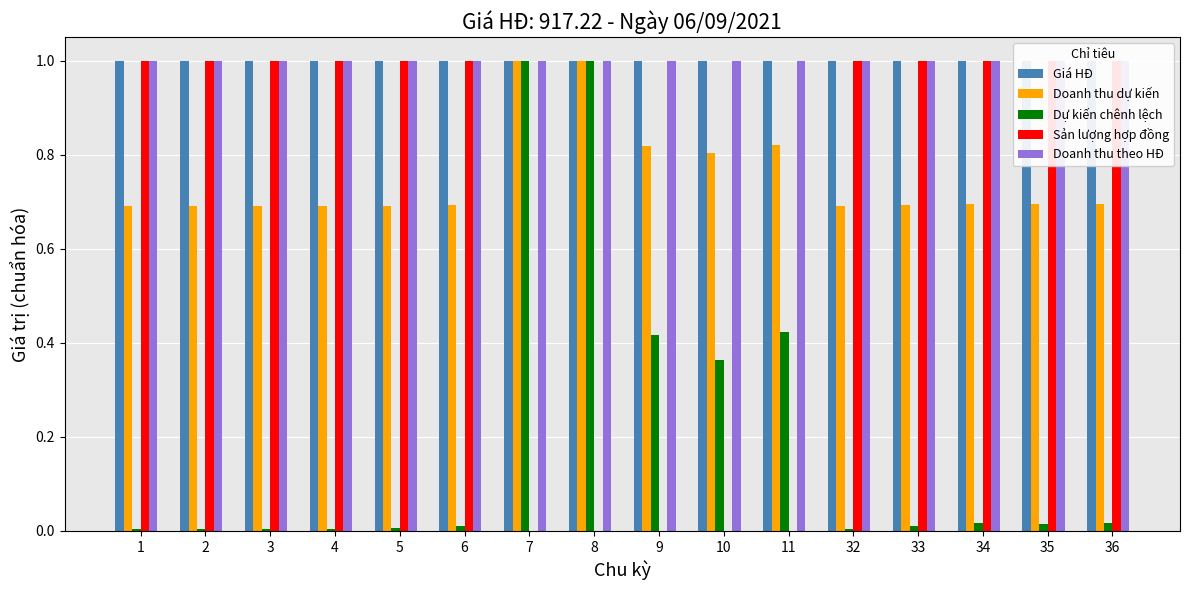

Are the bars horizontal?

No